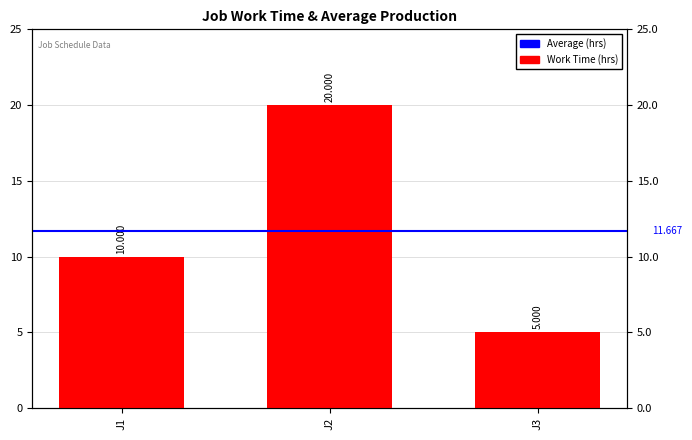

What is the value of the 3rd bar from the left?

5